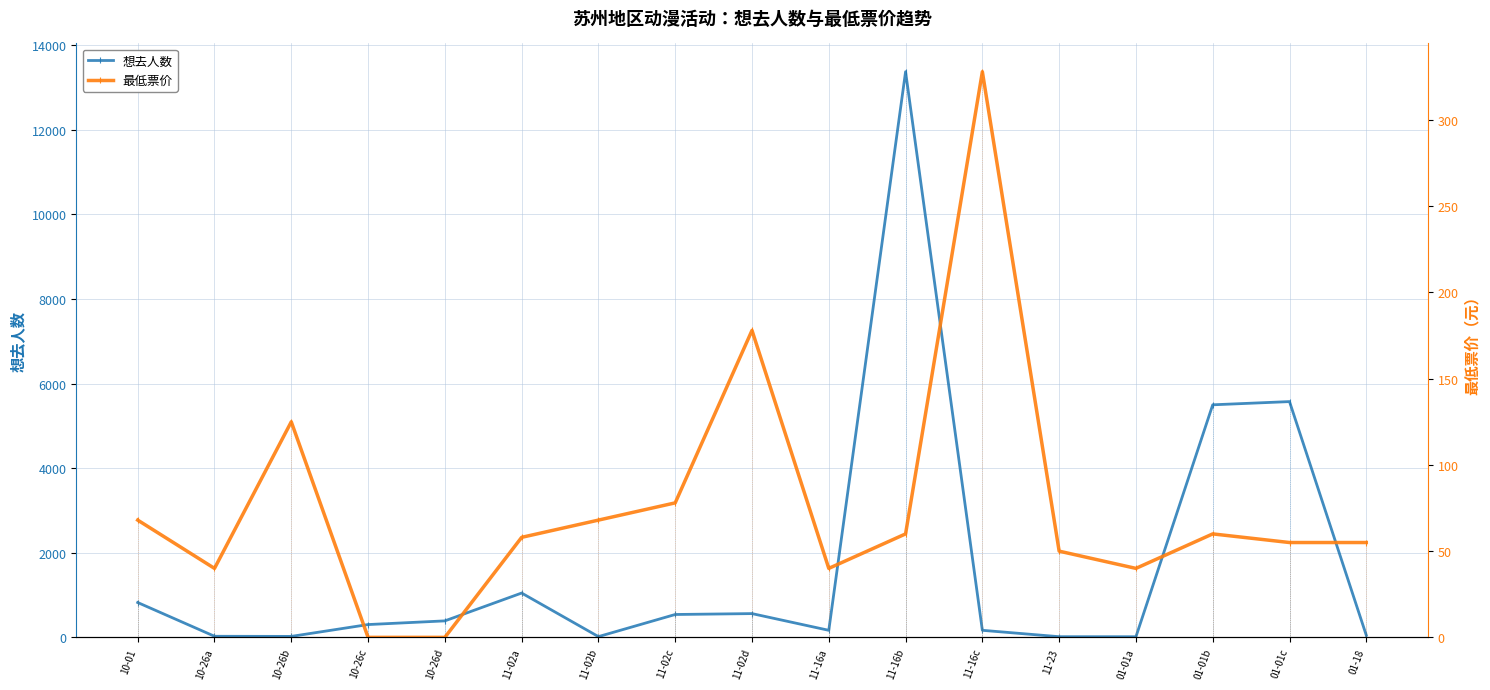

What is the label of the 8th point from the left?

11-02c